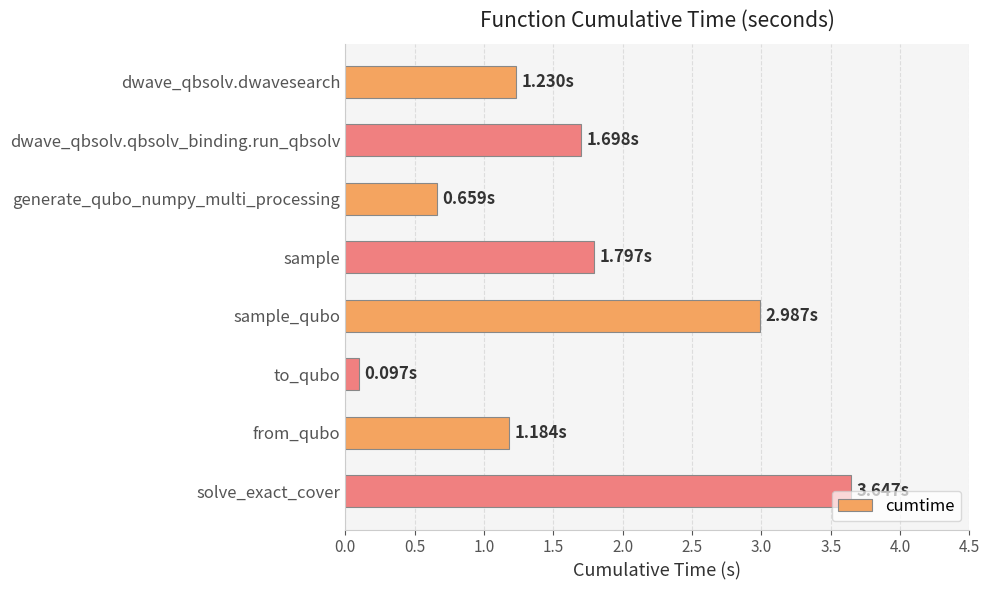

What is the label of the 6th bar from the top?

to_qubo